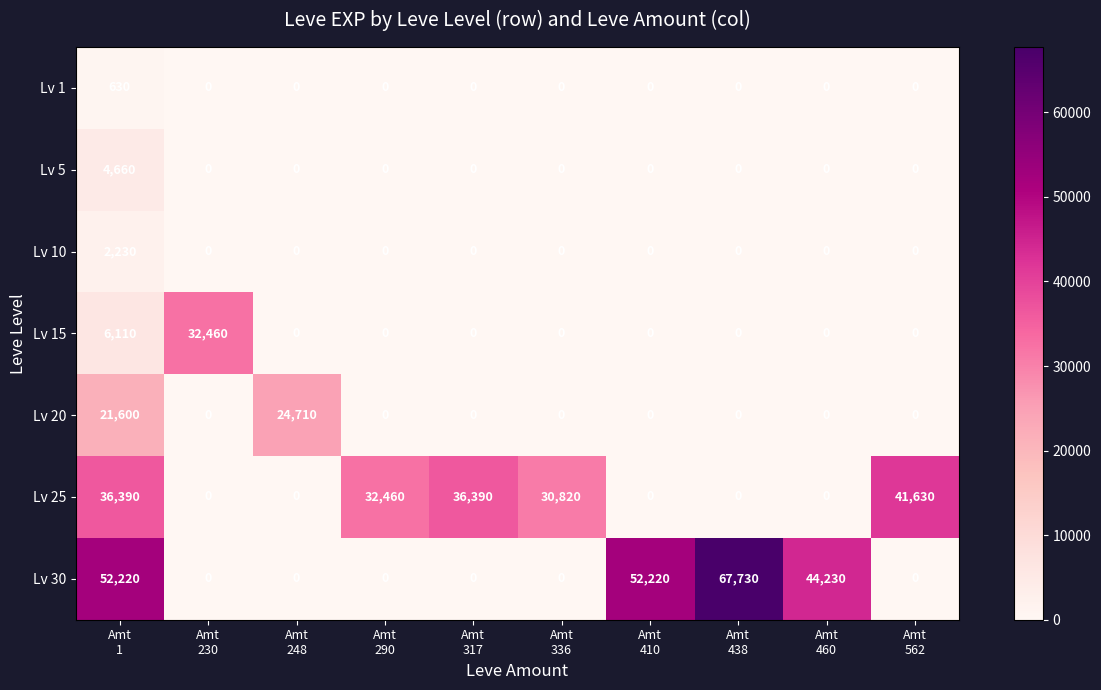

What is the difference between the maximum and minimum values in the Lv 30 series?

67730